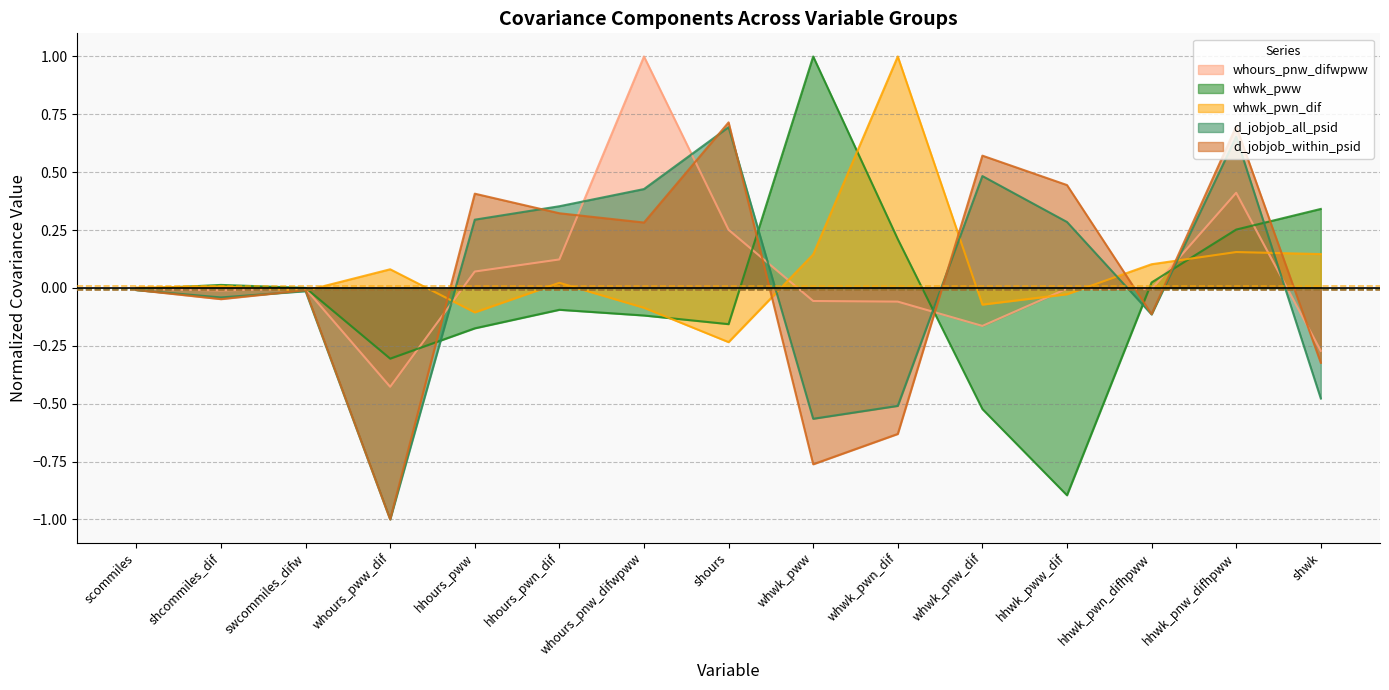

How many lines are shown in the chart?

5